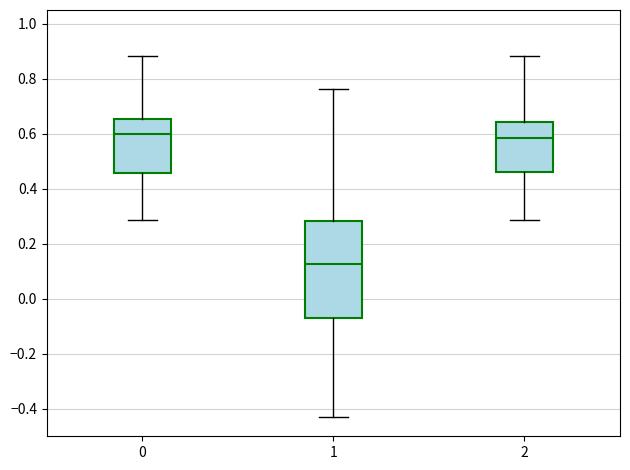

Which box is the tallest, from its lower edge to its upper edge?

1